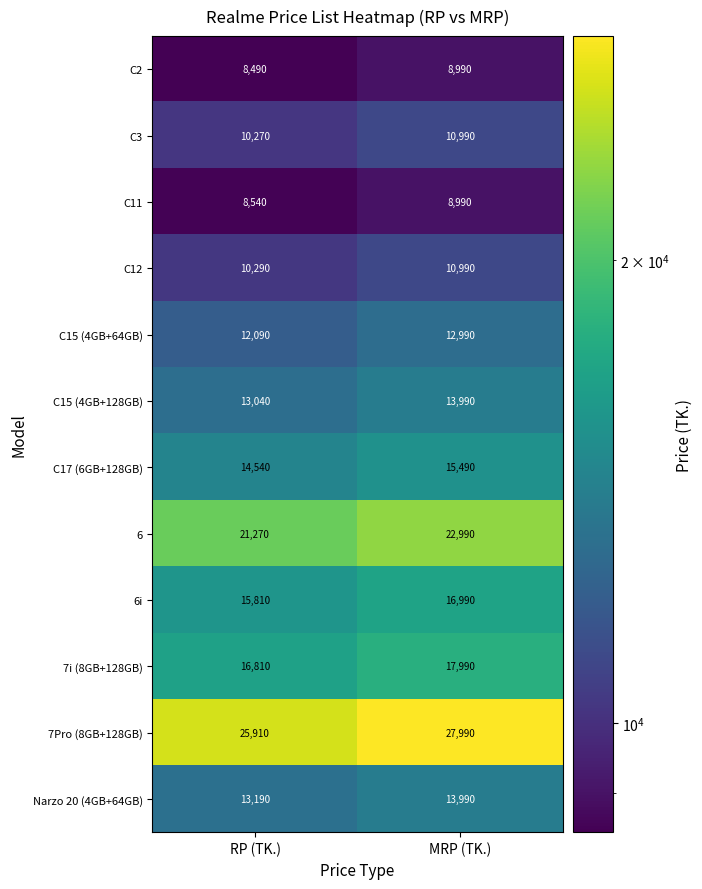

True or false: 6i has a value of 25896 at MRP (TK.).

False